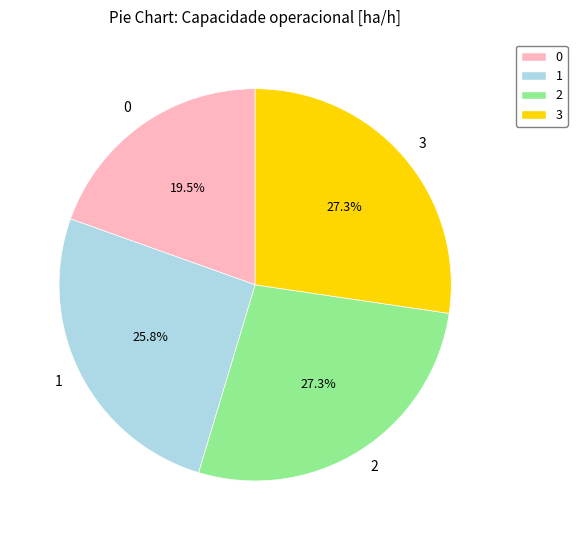

How many segments does this pie chart have?

4